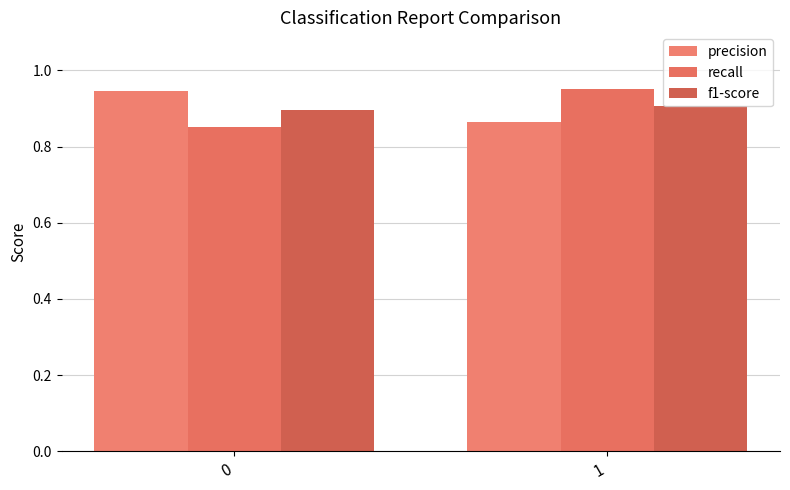

How many bars are there in each group?

3